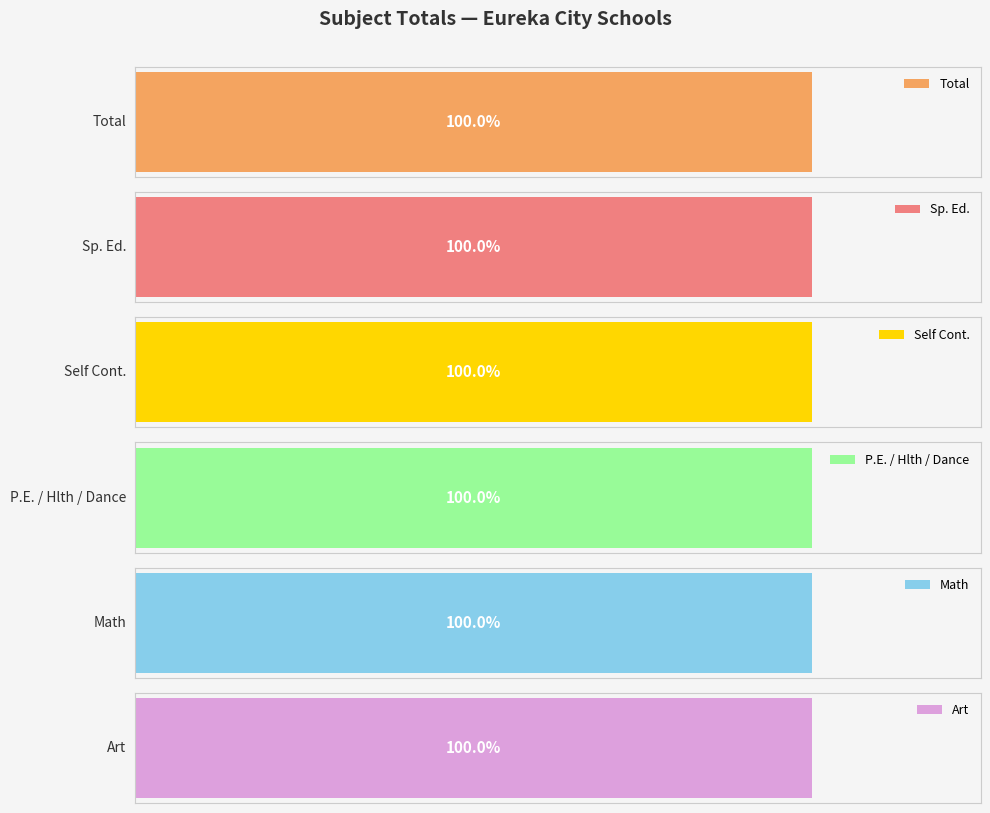

Rank the series by their maximum value, from highest to lowest.

Total, Self Cont., Sp. Ed., Math, P.E. / Hlth / Dance, Art